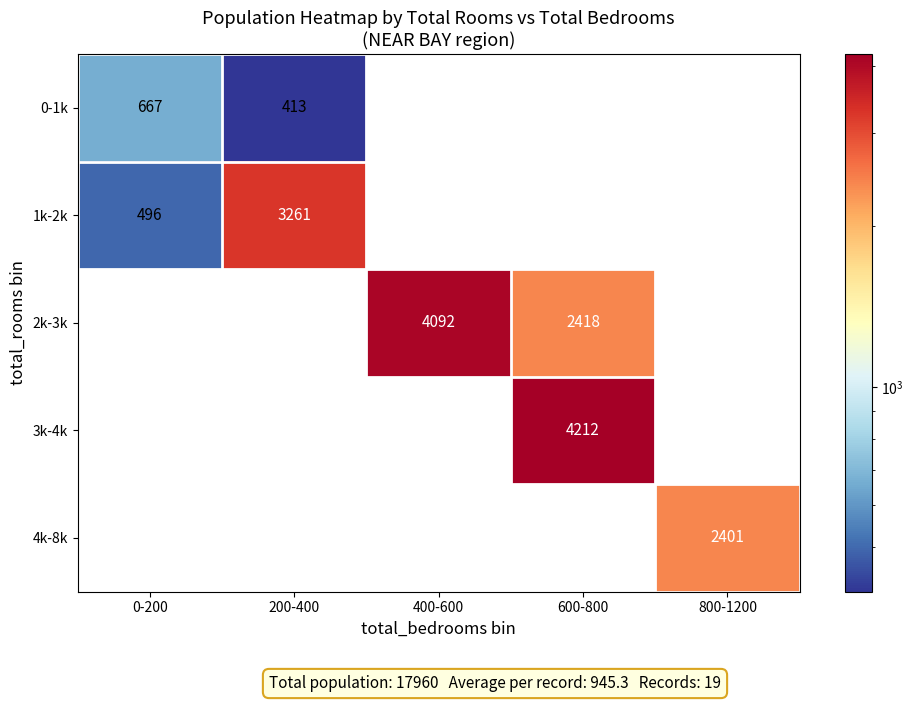

At how many categories does at least one series exceed 3702?

2